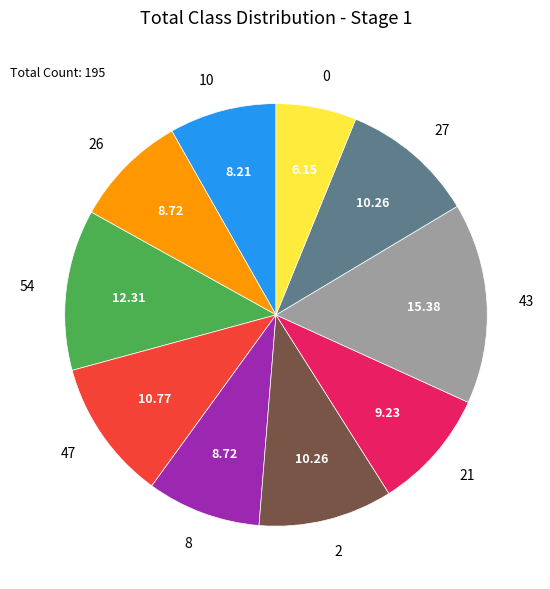

Do 43 and 47 together represent more than half of the pie?

No